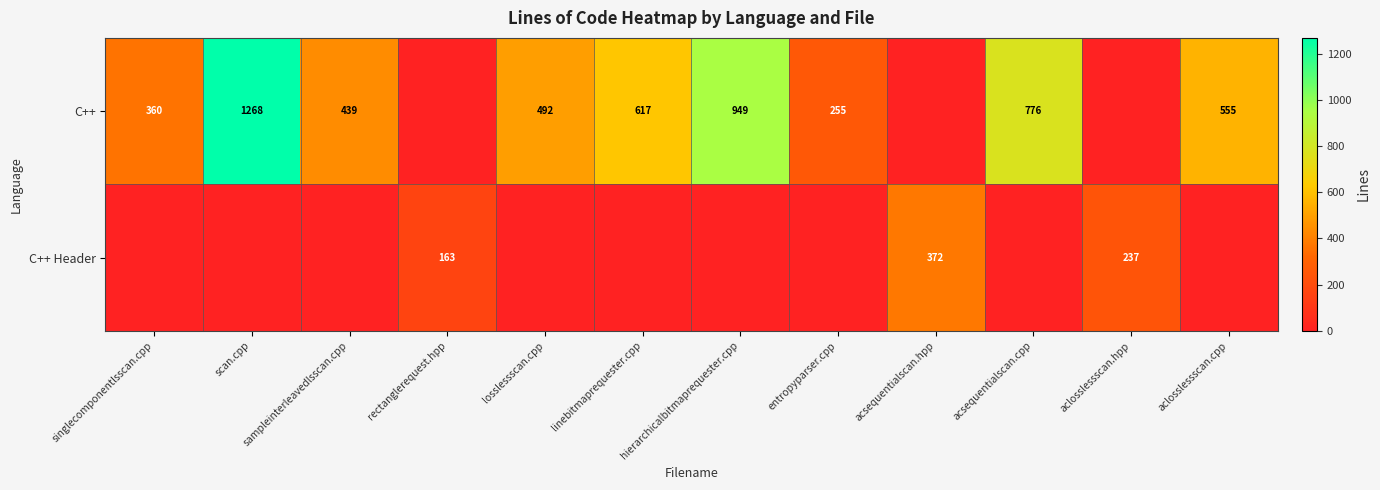

What is the sum of the C++ values at hierarchicalbitmaprequester.cpp and entropyparser.cpp?

1204